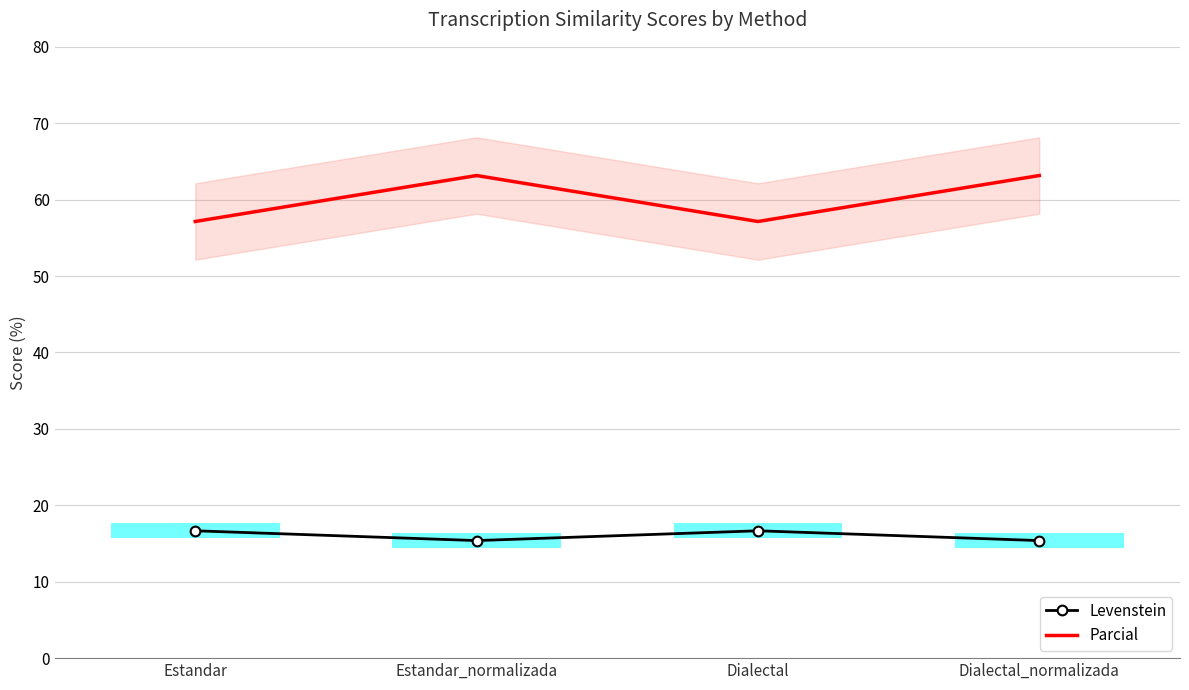

What position from the right is Dialectal_normalizada?

1